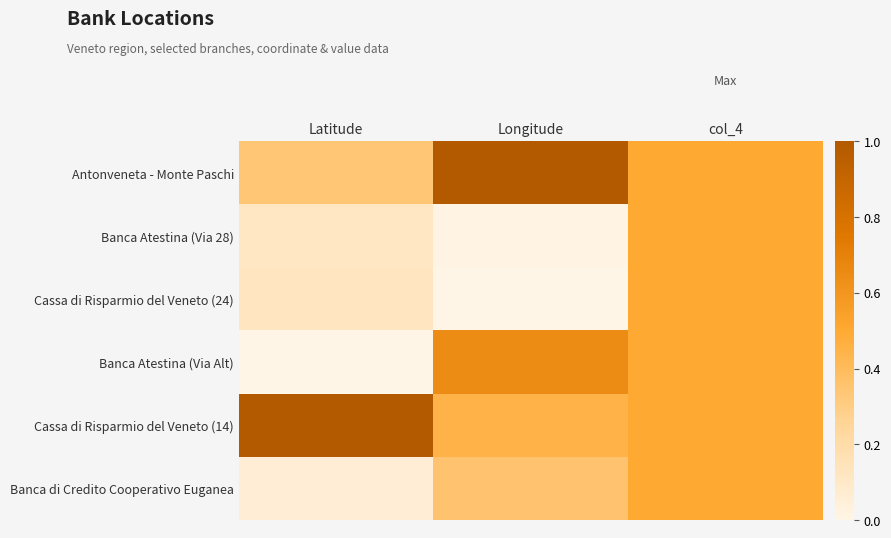

What is the total value across all series at Latitude?

1.6